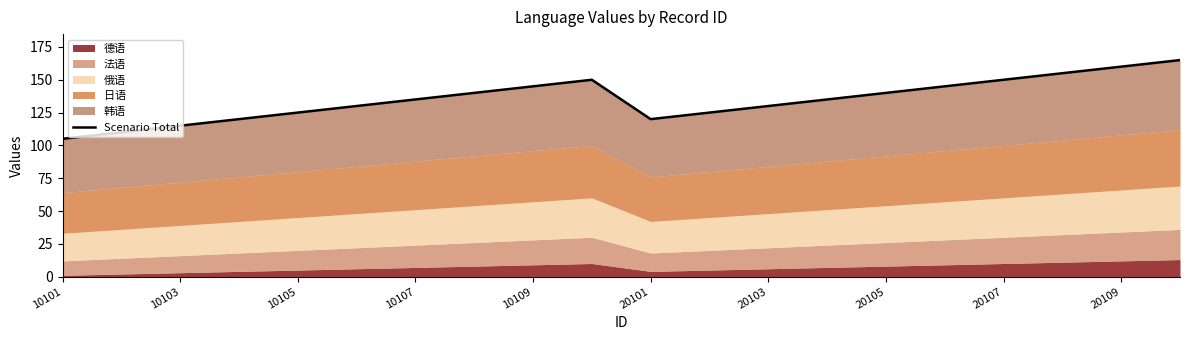

Reading left to right, extract all data points from this chart.

105	110	115	120	125	130	135	140	145	150	120	125	130	135	140	145	150	155	160	165